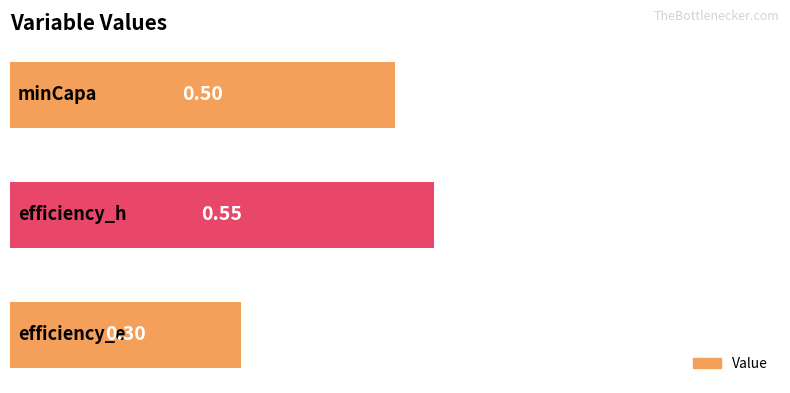

What is the average value?

0.5